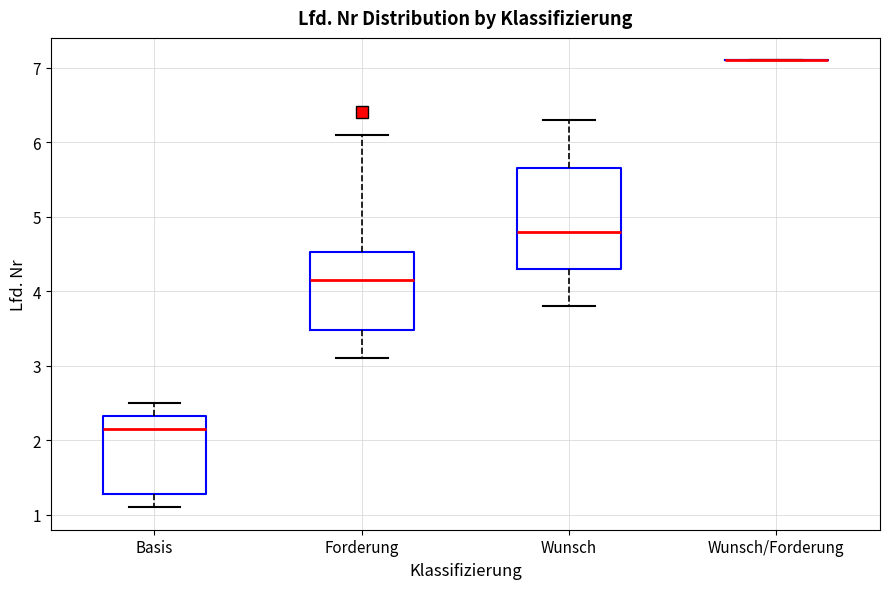

Where is the lower edge of the box for Basis on the y-axis? The values are not printed on the chart, so give them approximately, as read against the axis.

1.3